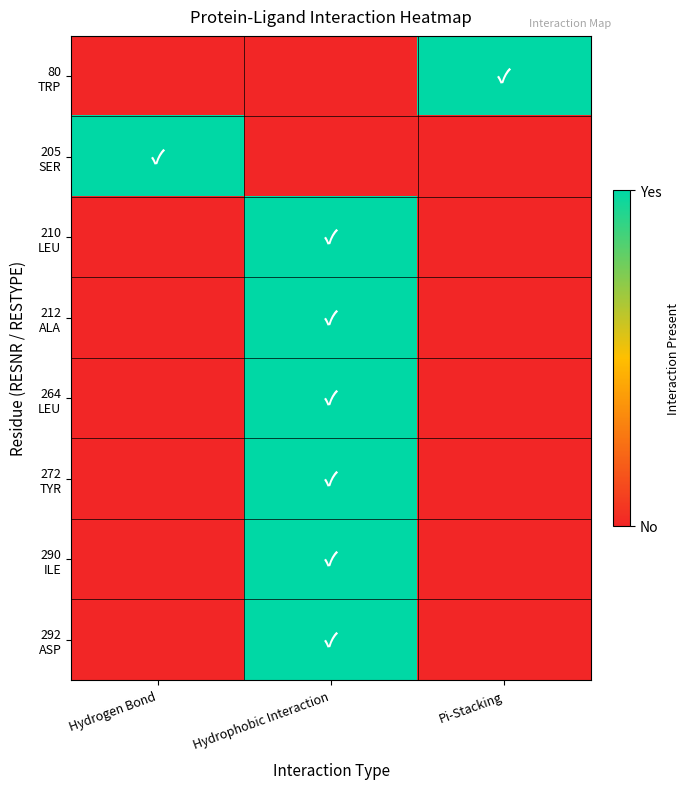

Rank the series at Hydrophobic Interaction from lowest to highest value.

80 TRP, 205 SER, 210 LEU, 212 ALA, 264 LEU, 272 TYR, 290 ILE, 292 ASP